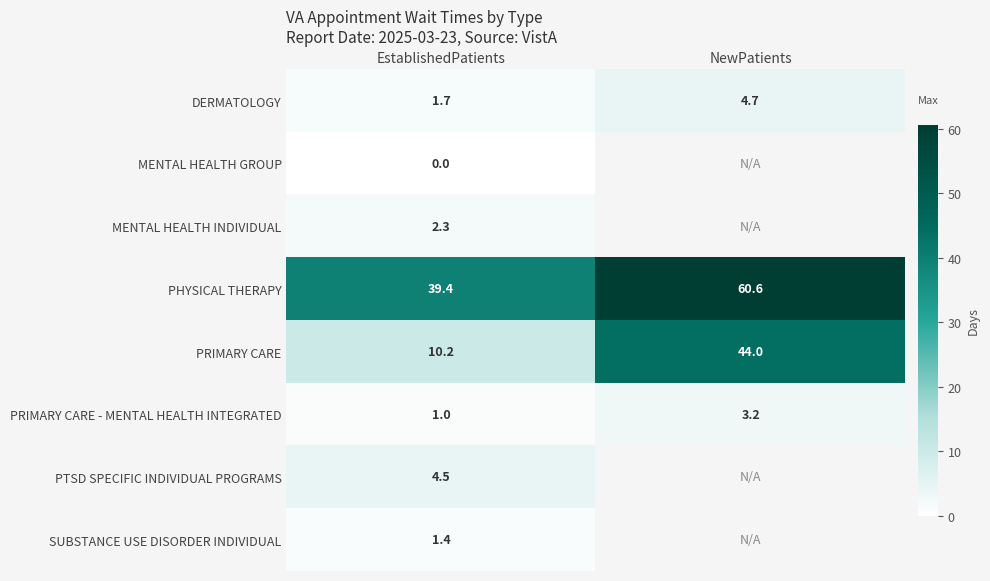

True or false: PRIMARY CARE - MENTAL HEALTH INTEGRATED has a value of 0.4 at EstablishedPatients.

False